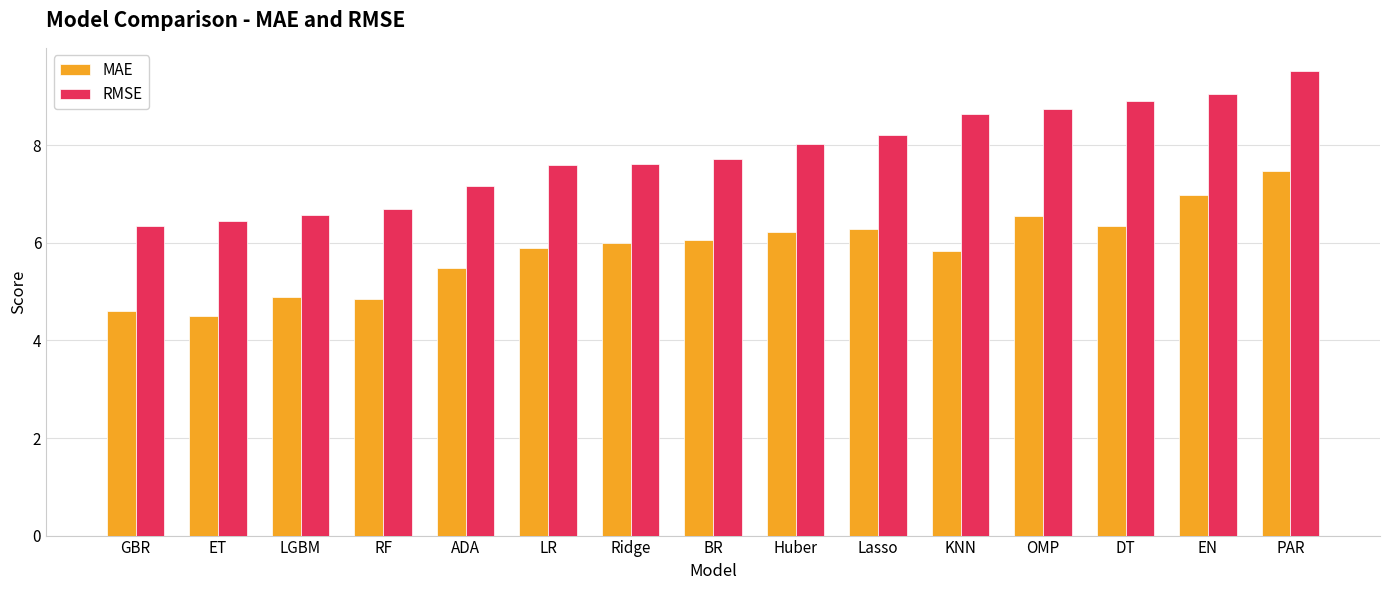

What position from the right is Ridge?

9